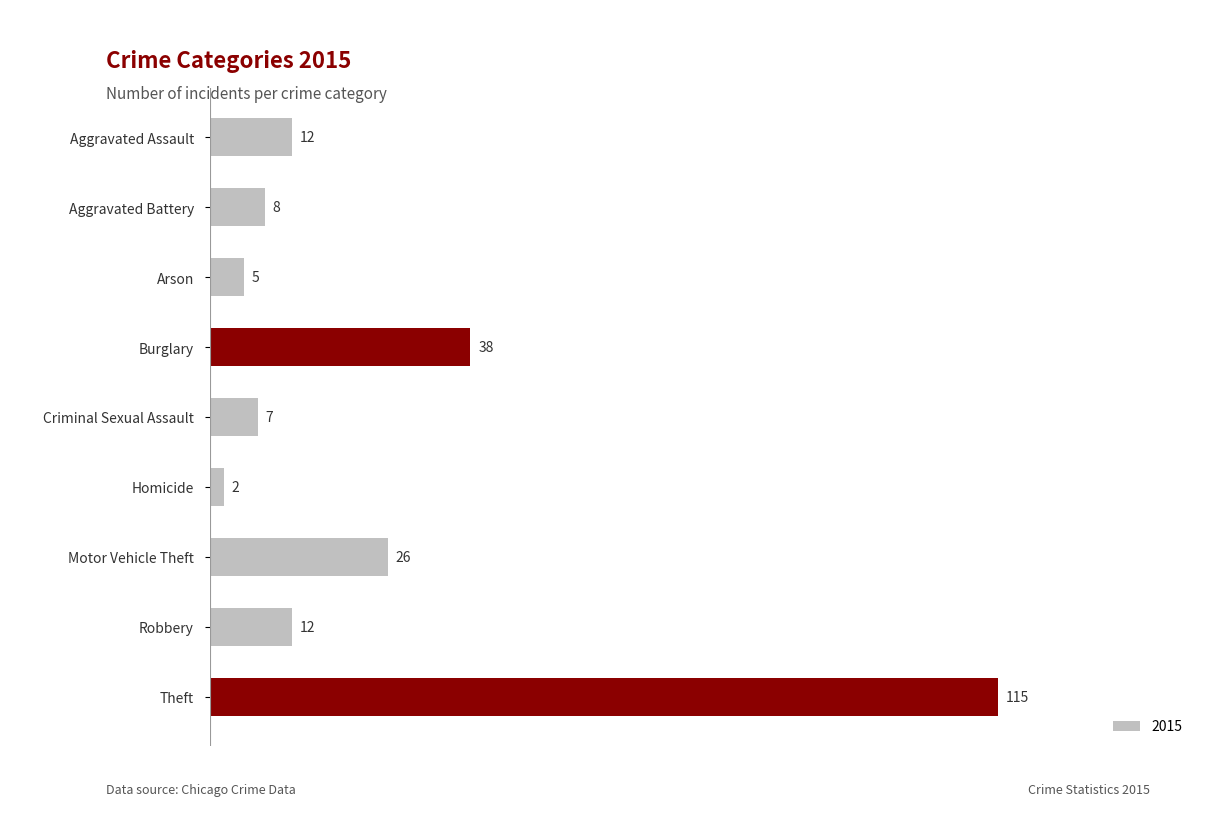

How many bars are there in total?

9